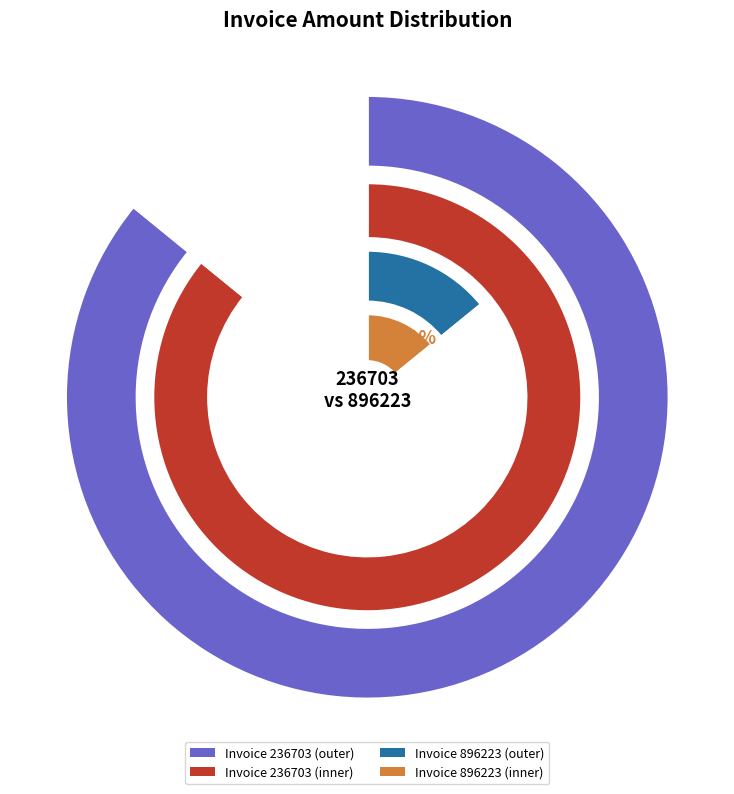

Rank the categories by value from highest to lowest.

236703, 896223